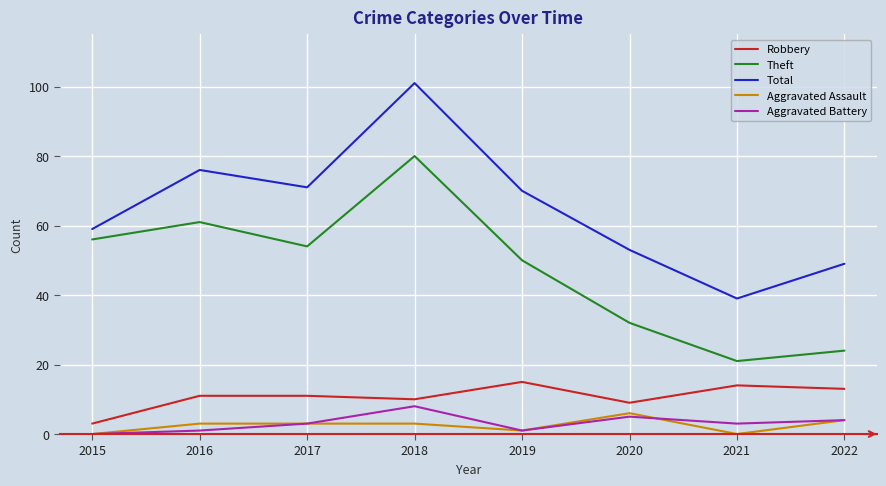

Between 2017 and 2021, which series saw the biggest shift?

Theft